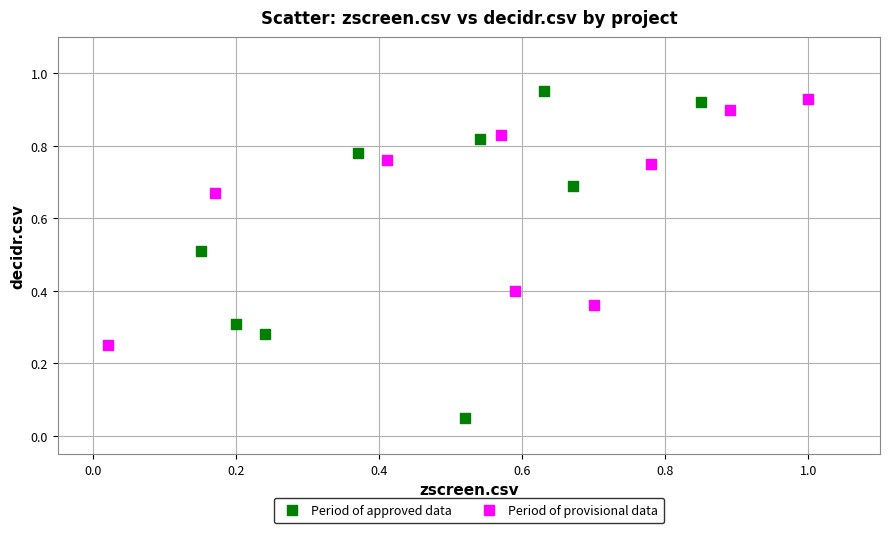

Which series contains the lowest Y value?

Period of approved data